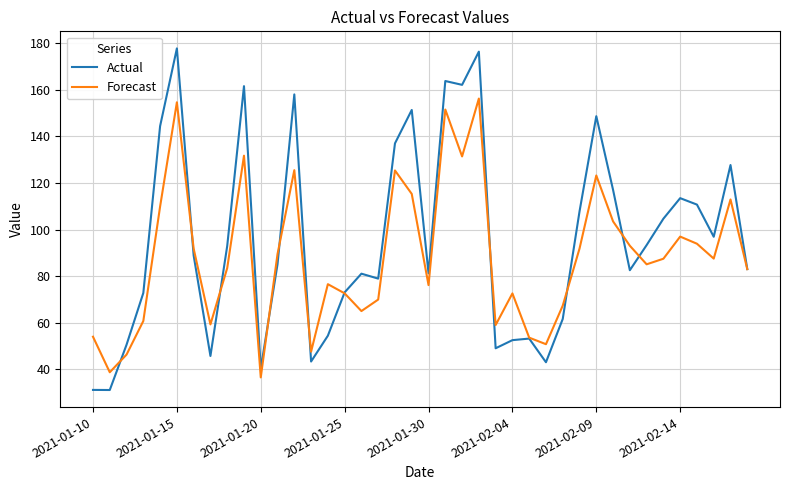

What are all the series names shown in the legend?

Actual, Forecast